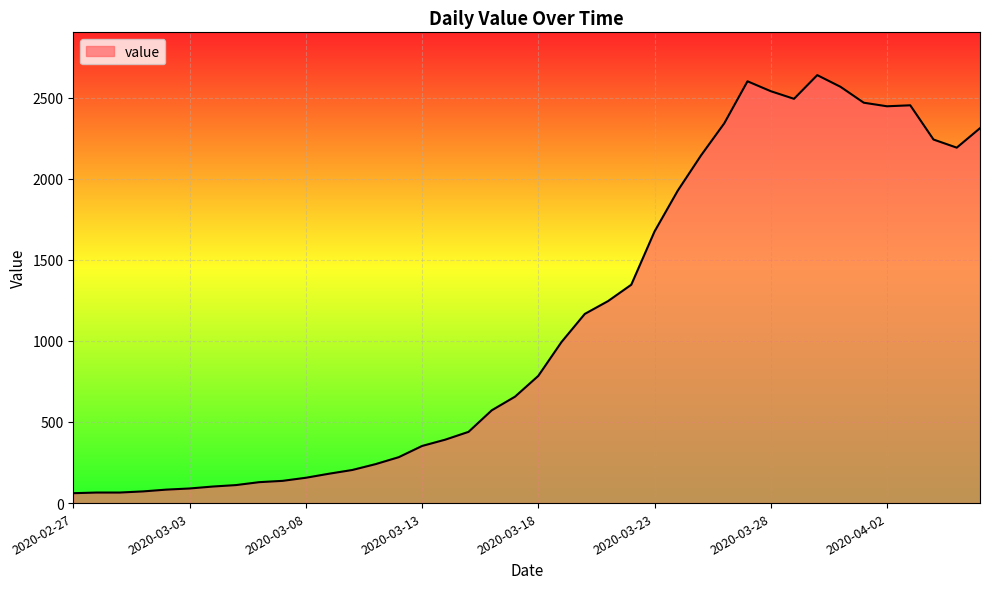

What is the difference between the maximum and minimum values?

2577